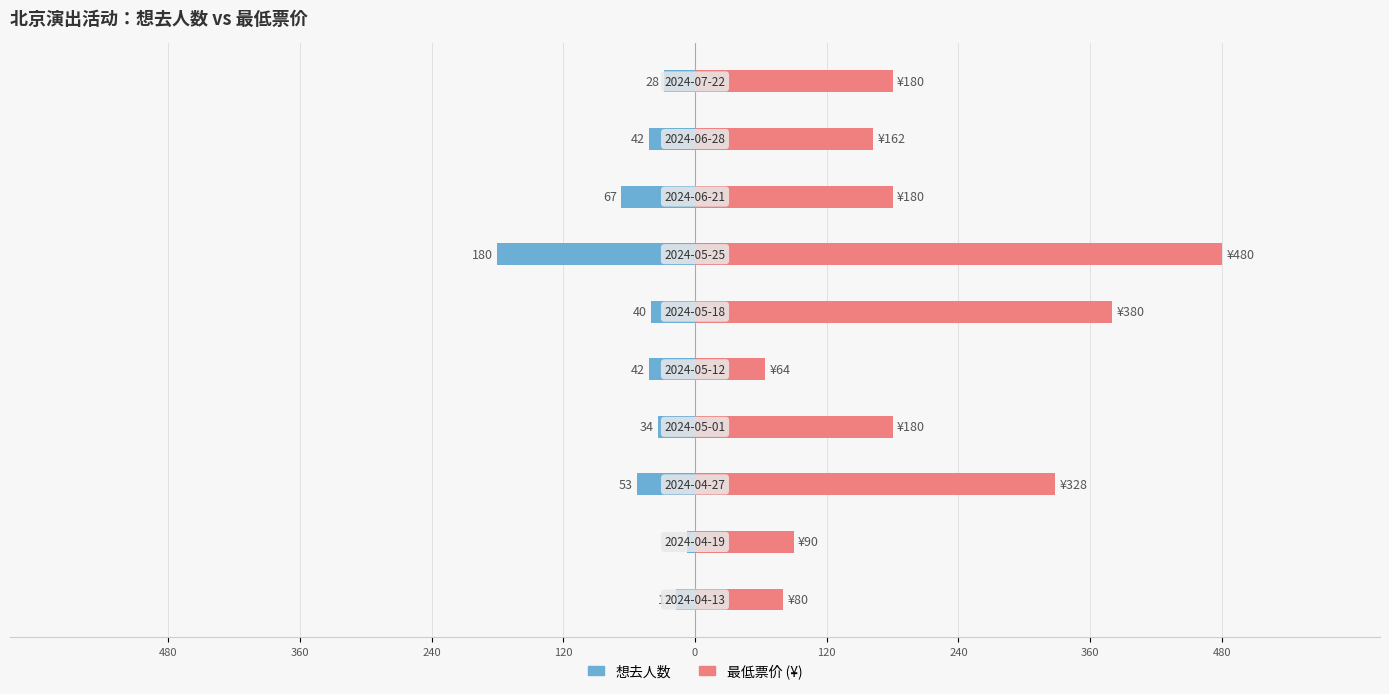

List the series in order of their overall mean, lowest first.

想去人数, 最低票价